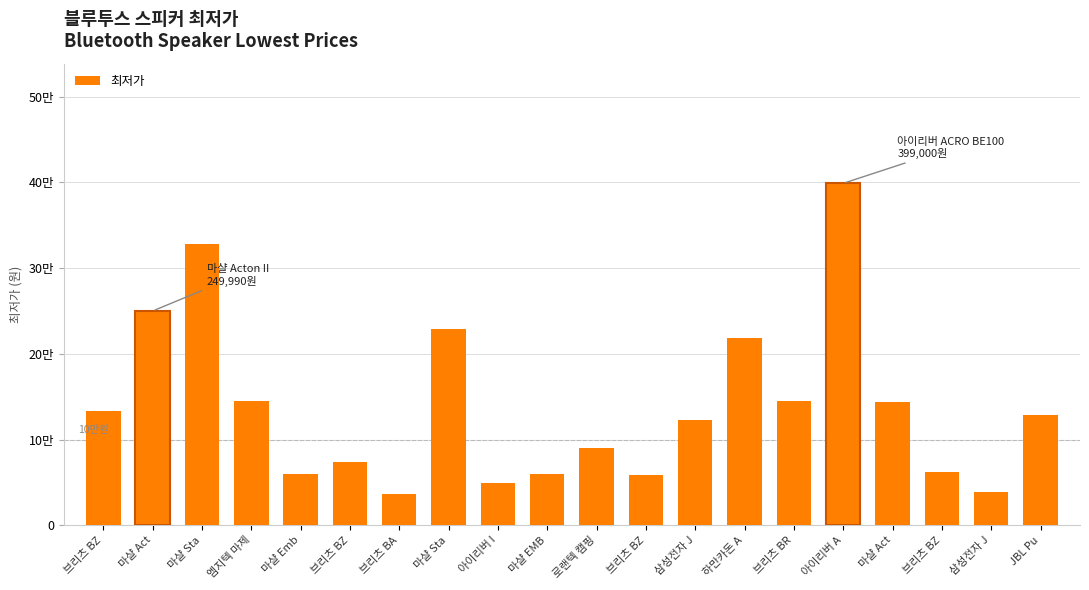

Where is the data nearest to the value 217635?

하만카돈 A